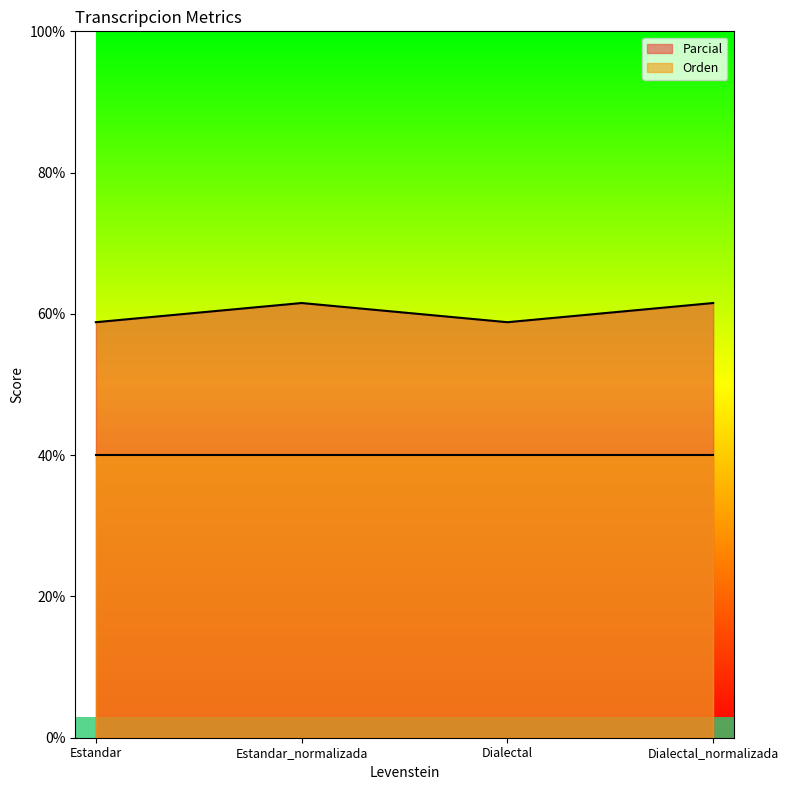

How many values exceed 61?

2